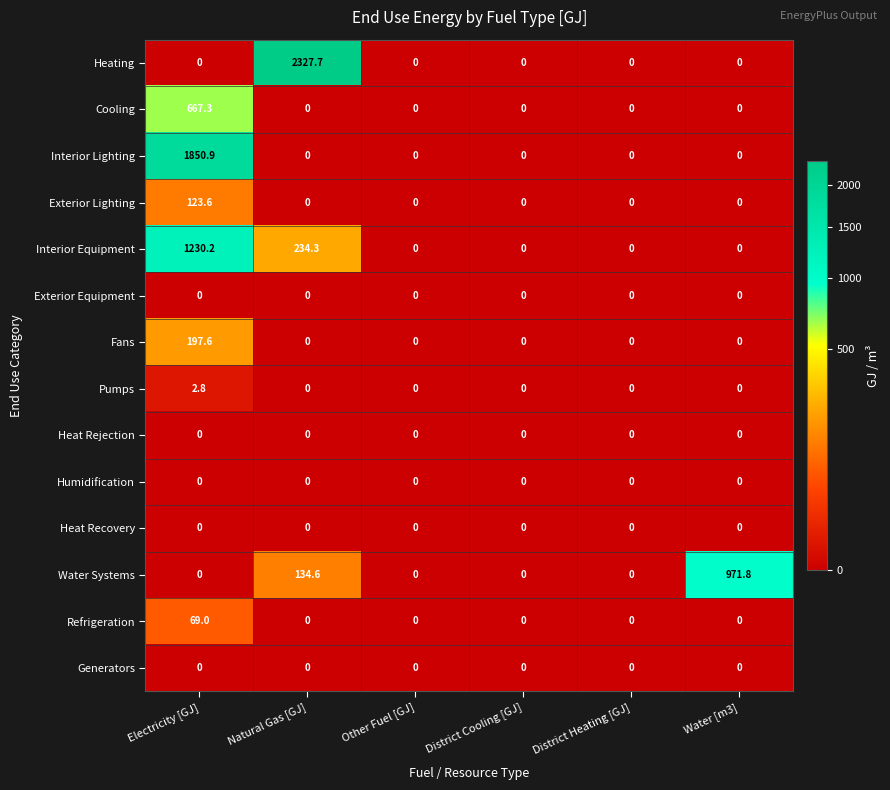

Which series changed the most between Electricity [GJ] and Other Fuel [GJ]?

Interior Lighting